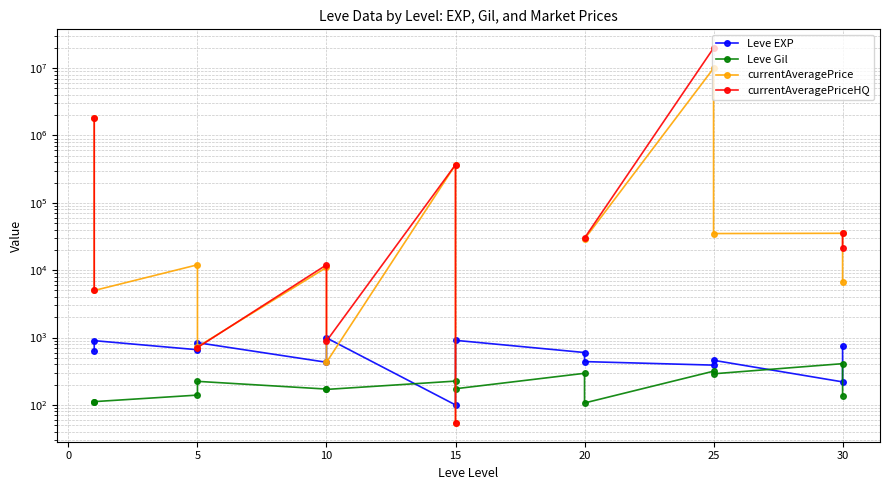

True or false: Leve Gil and Leve EXP intersect in this chart.

True